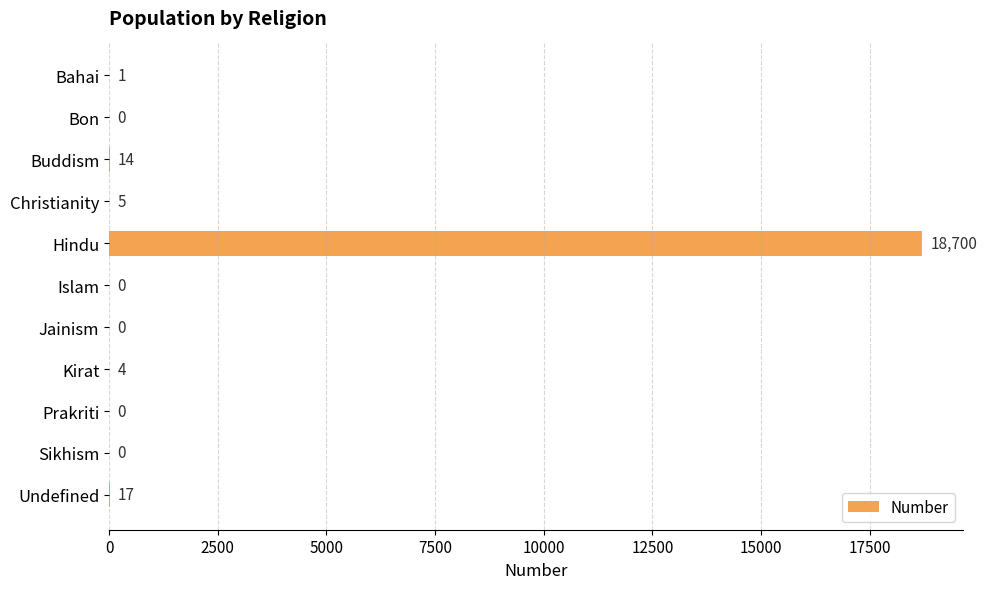

How many series are shown in this chart?

1